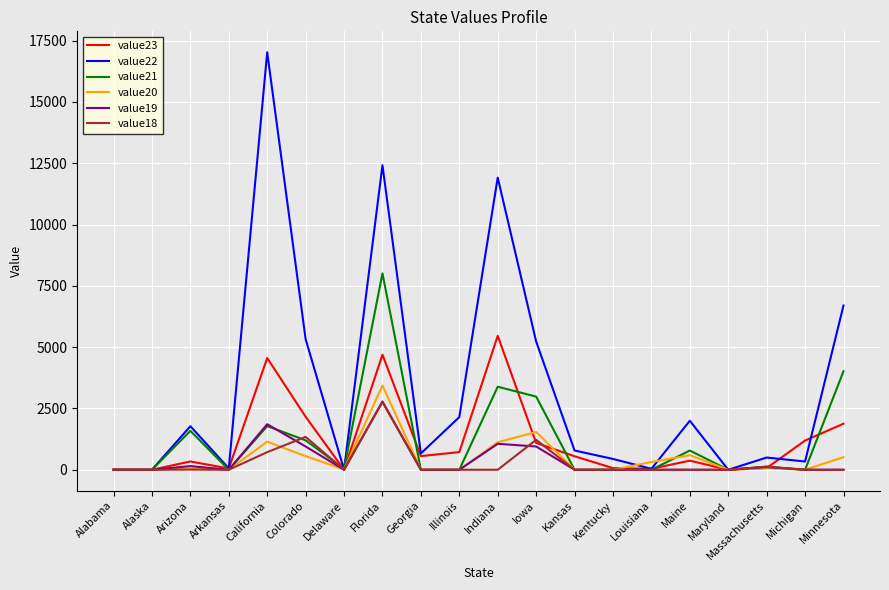

What is the difference between the highest and lowest values at Colorado?

4772